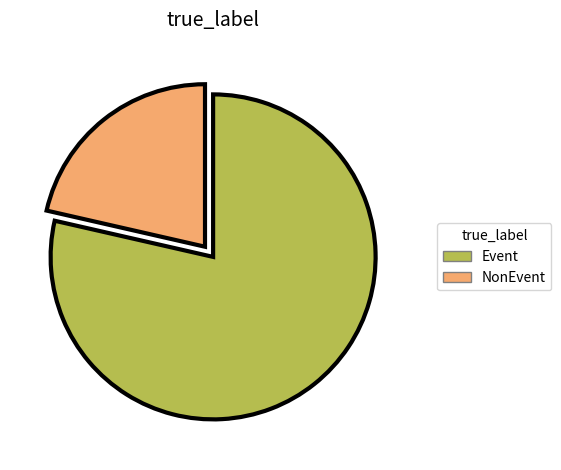

Rank the categories by value from highest to lowest.

Event, NonEvent